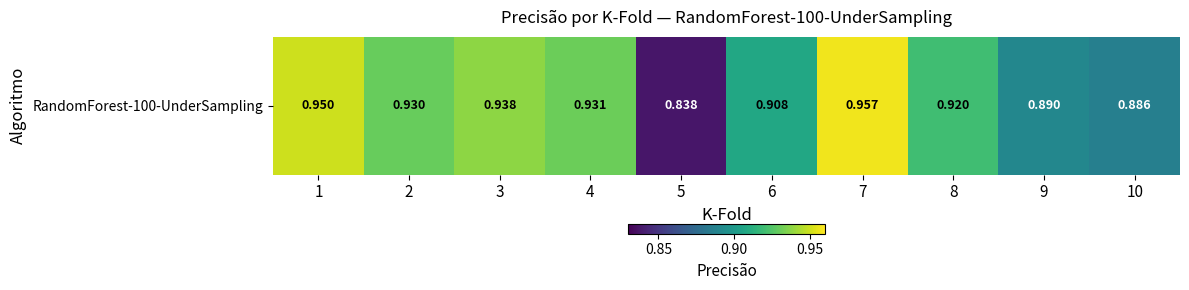

At which label is the value closest to 0?

5